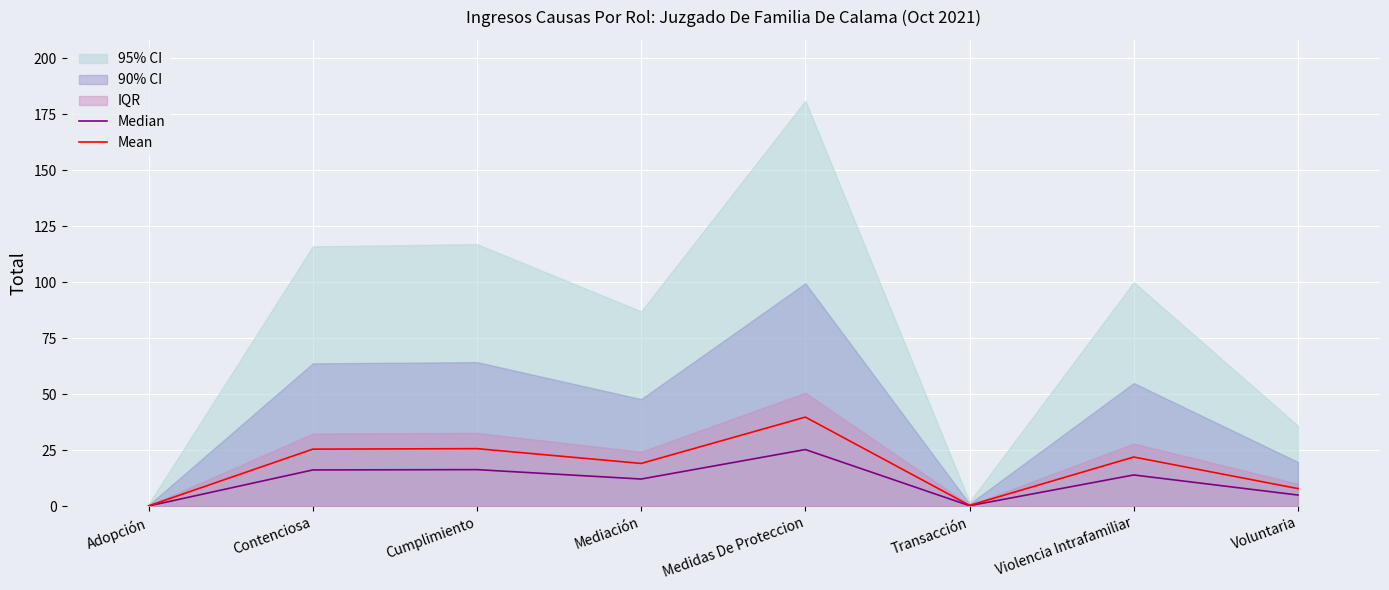

What is the label of the 6th point from the left?

Transacción